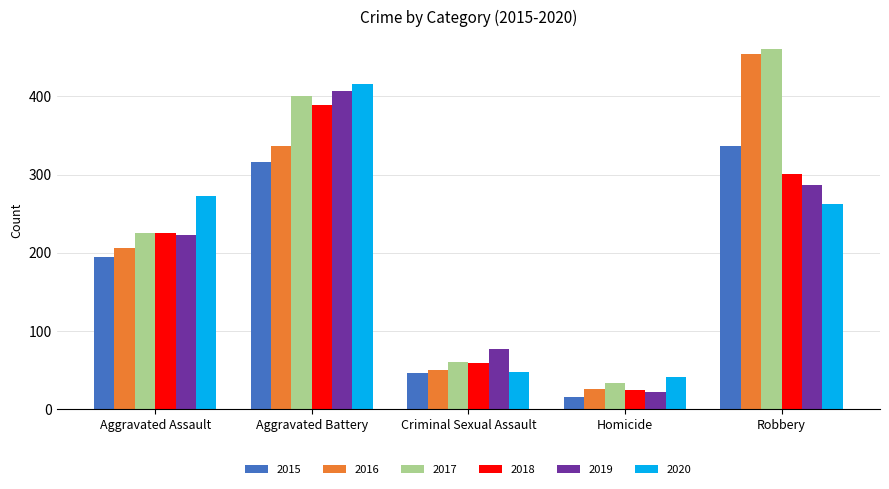

What is the sum of all 2018 values?

999